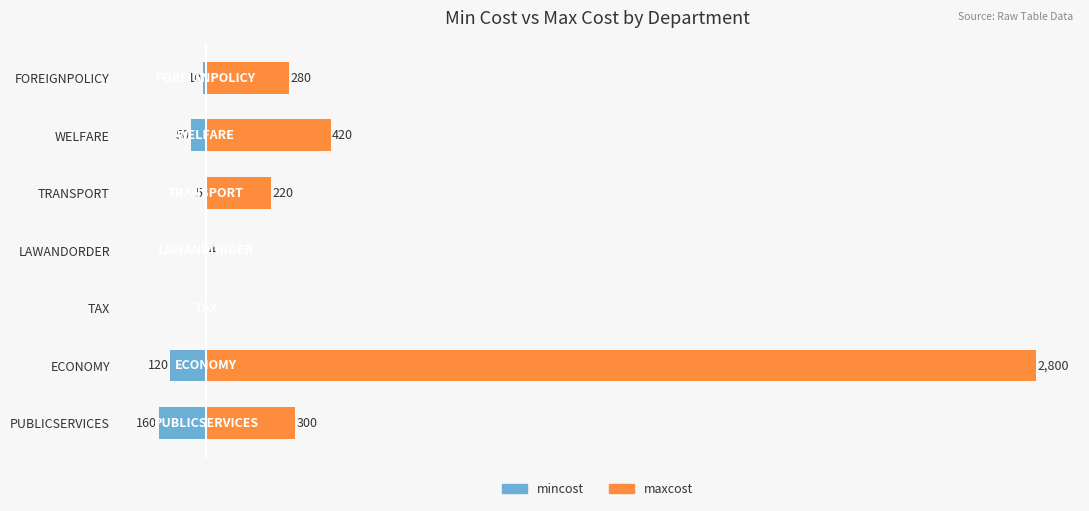

Is the value of maxcost at LAWANDORDER greater than the value of mincost at ECONOMY?

Yes